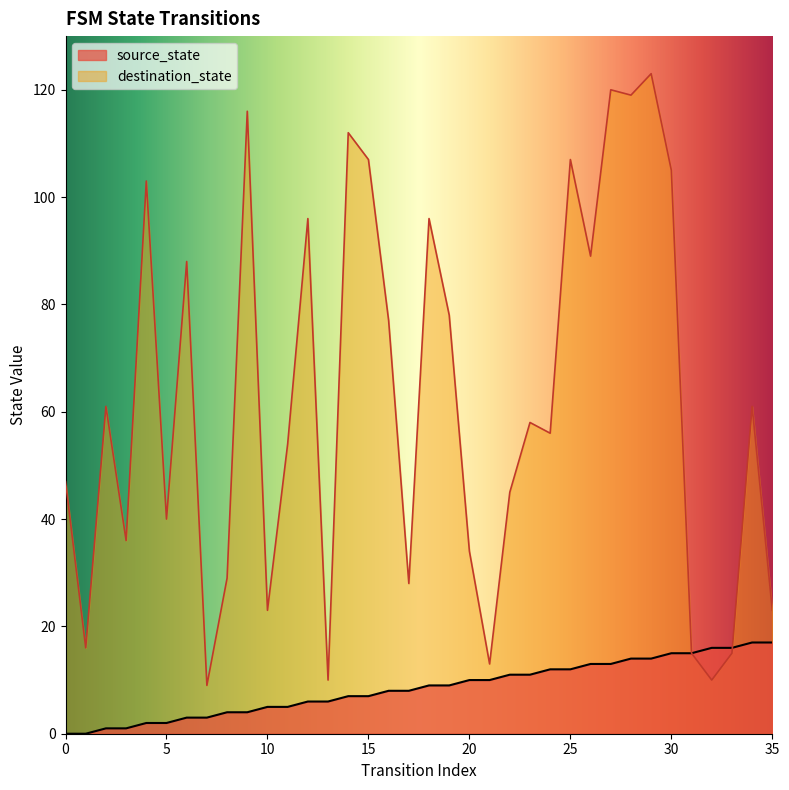

Reading left to right, list all the values displayed in this chart.

source_state: 0	0	1	1	2	2	3	3	4	4	5	5	6	6	7	7	8	8	9	9	10	10	11	11	12	12	13	13	14	14	15	15	16	16	17	17
destination_state: 47	16	61	36	103	40	88	9	29	116	23	54	96	10	112	107	77	28	96	78	34	13	45	58	56	107	89	120	119	123	105	15	10	15	61	23